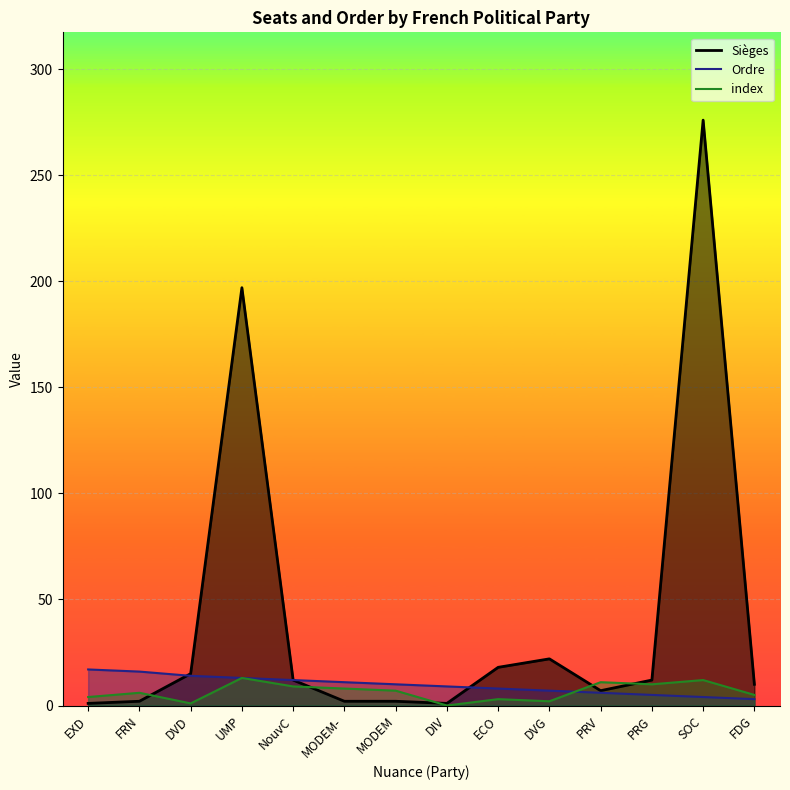

True or false: Ordre_line has a value of 5 at MODEM-.

False